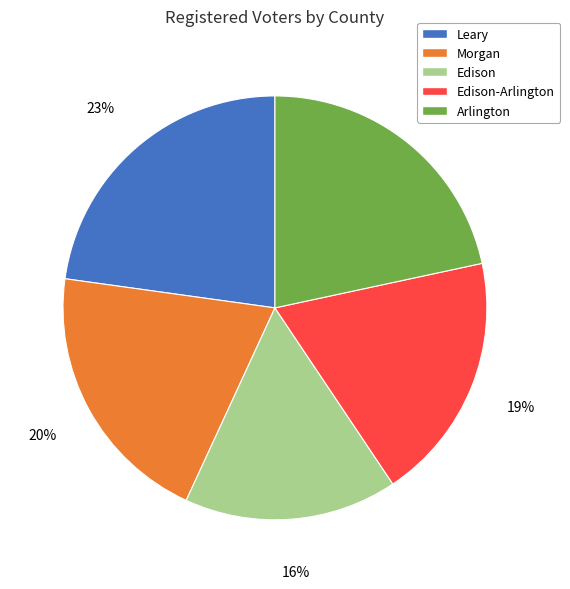

True or false: Morgan accounts for 14% of the total.

False